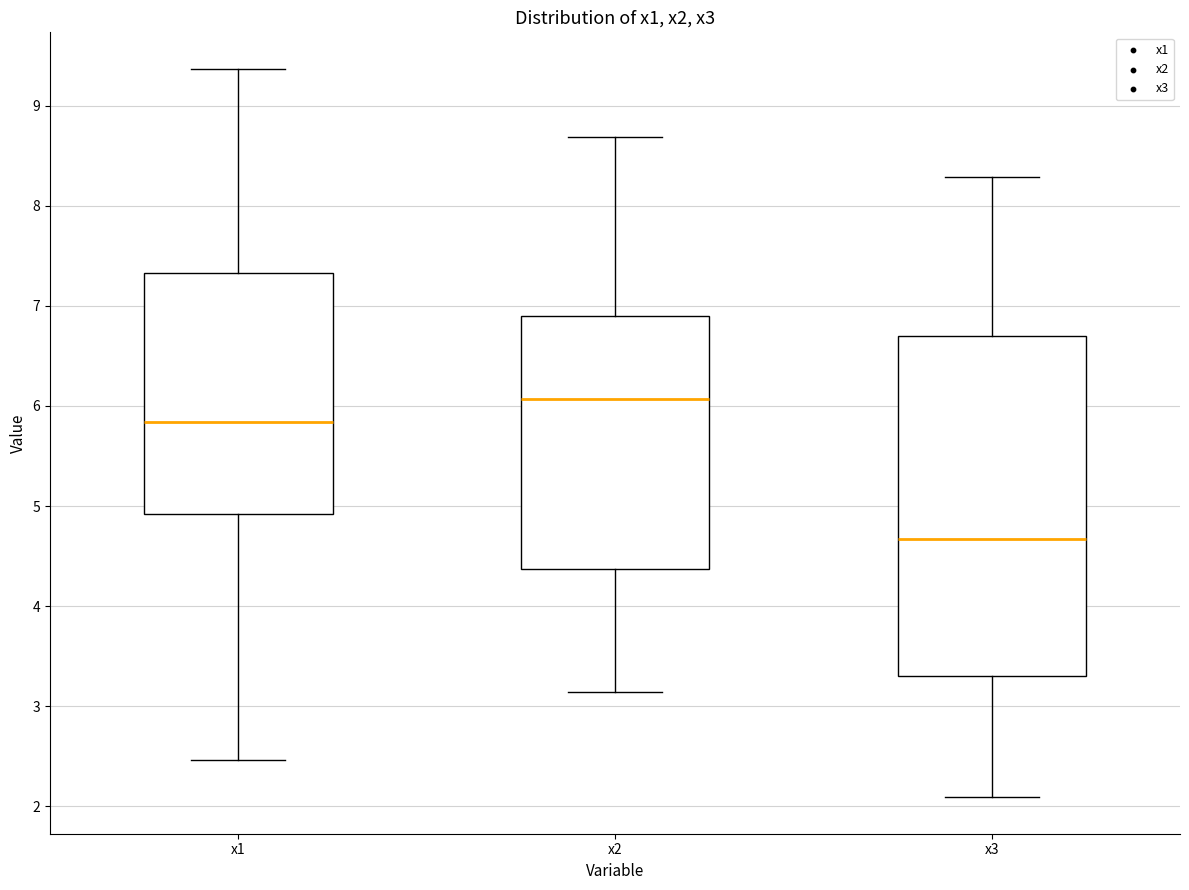

Reading left to right, read every box against the y-axis: the position of its median line, the range the box covers, and the ends of its whiskers. The values are not printed on the chart, so give them approximately, as read against the axis.

x1: median 5.8, box 4.9 to 7.3, whiskers 2.5 to 9.4
x2: median 6.1, box 4.4 to 6.9, whiskers 3.1 to 8.7
x3: median 4.7, box 3.3 to 6.7, whiskers 2.1 to 8.3